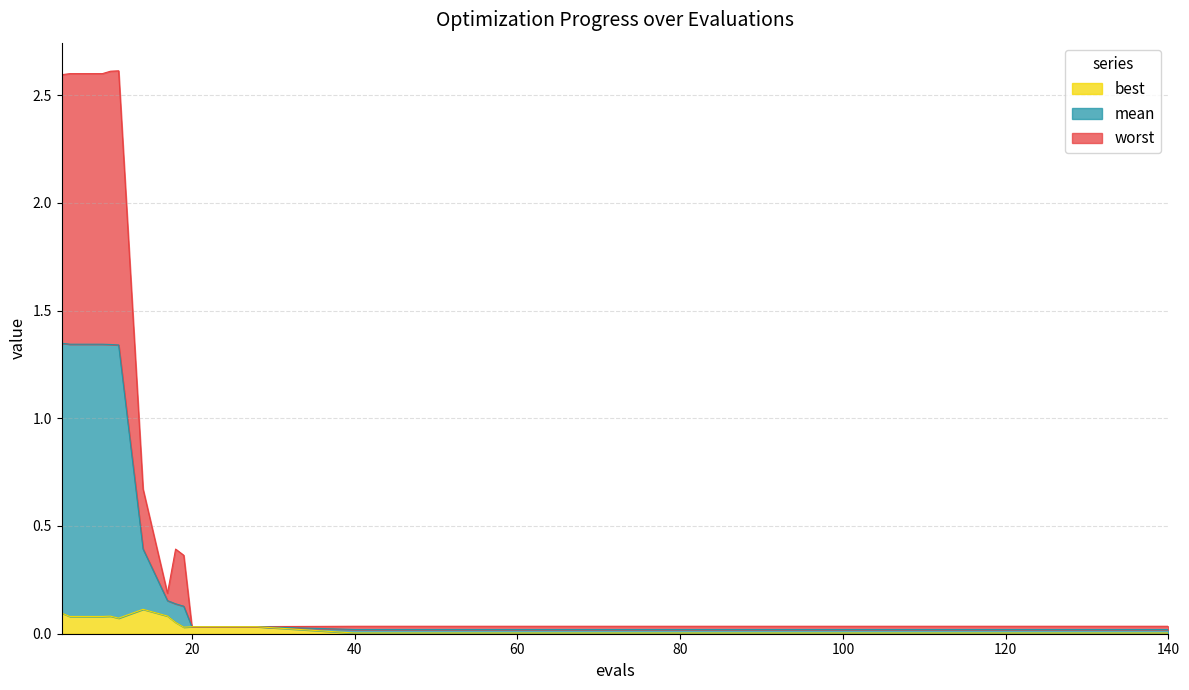

The worst series shows 2.6 at 11. True or false?

True